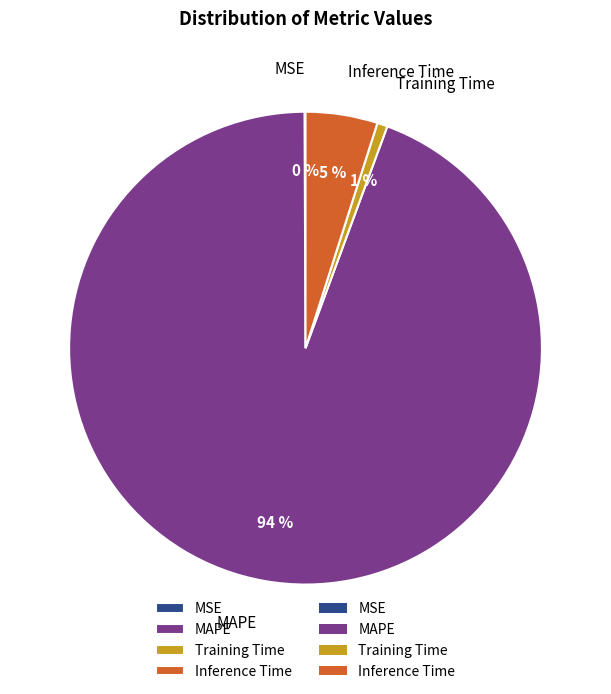

Which category has the biggest portion of the pie?

MAPE